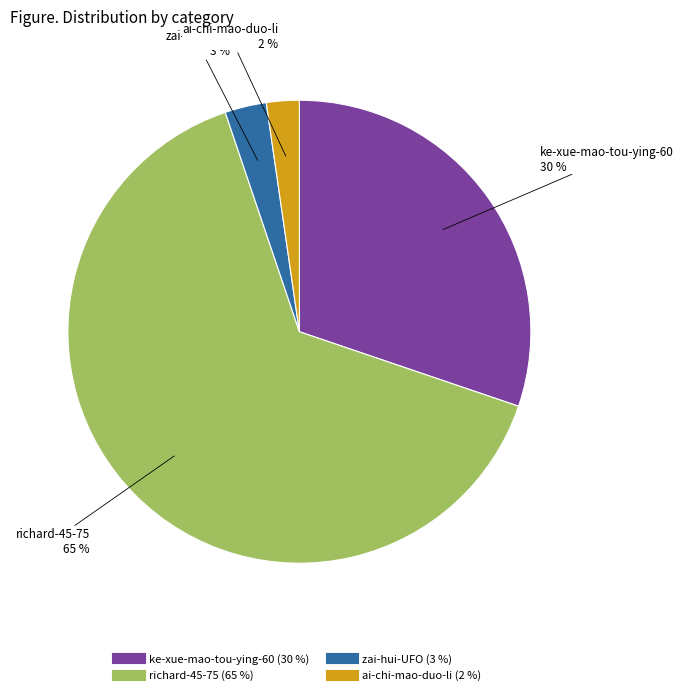

What is the majority slice?

richard-45-75